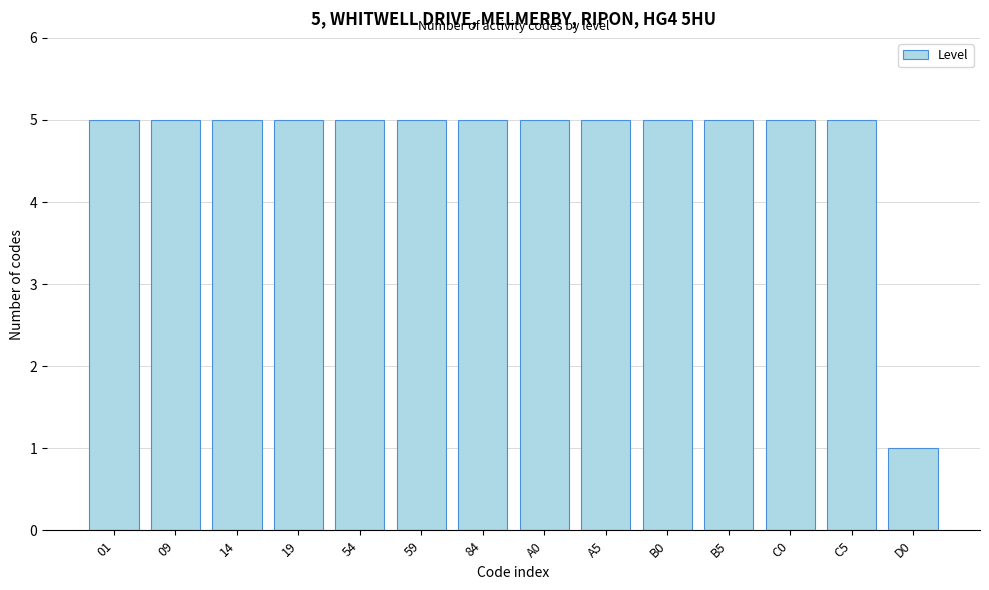

Reading right to left, extract all data points from this chart.

1	5	5	5	5	5	5	5	5	5	5	5	5	5